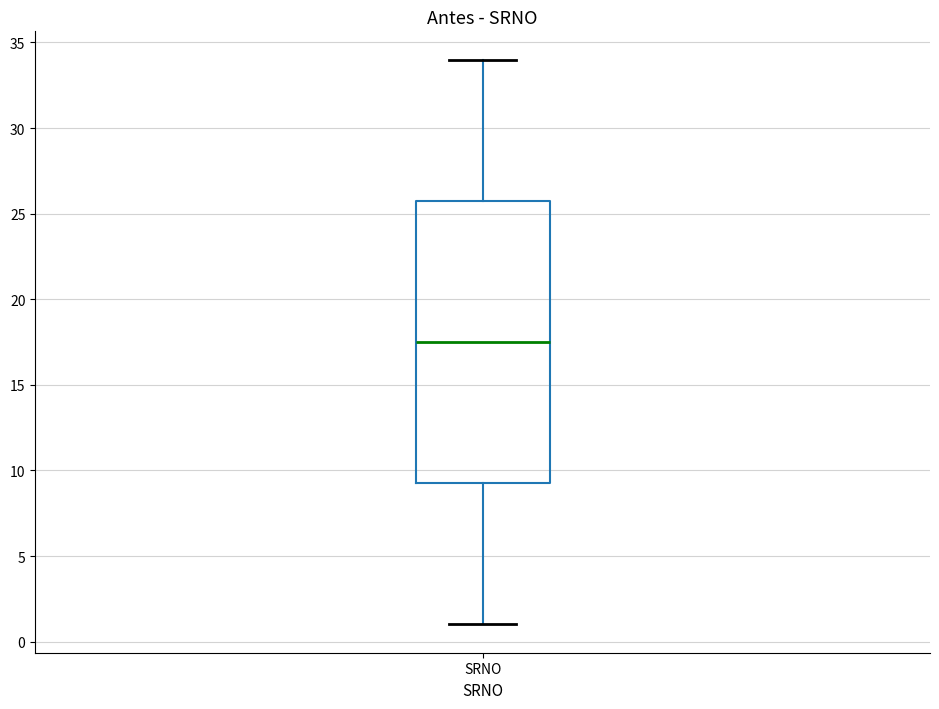

Where is the lower edge of the box for SRNO on the y-axis? The values are not printed on the chart, so give them approximately, as read against the axis.

9.5